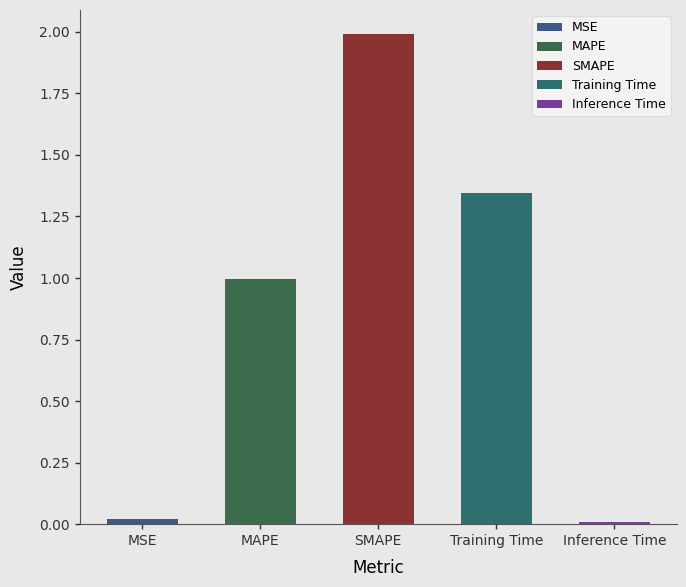

What is the average value?

0.9